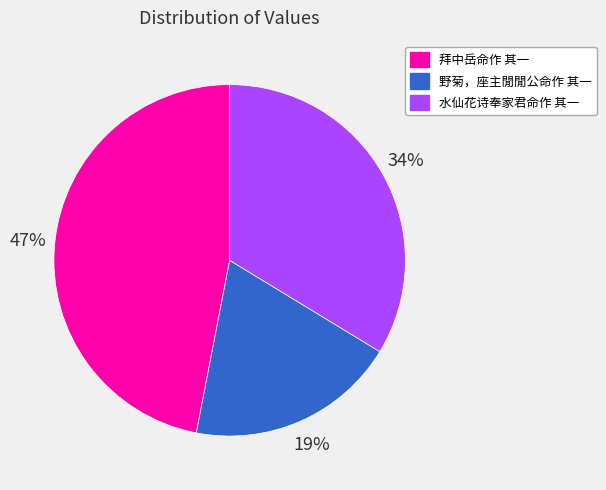

How many slices are in this pie chart?

3